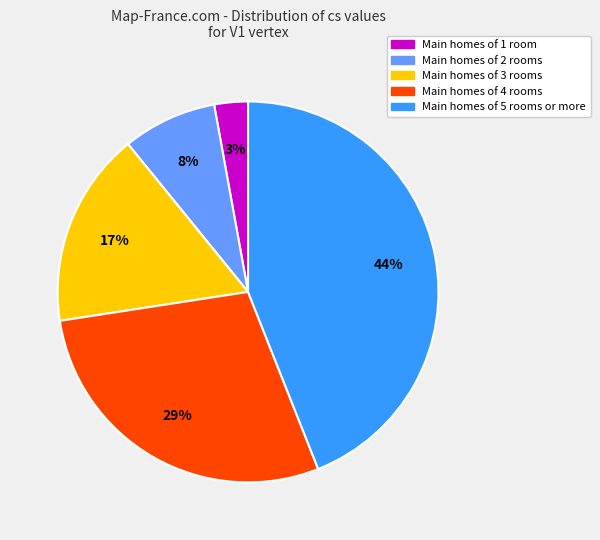

How many segments does this pie chart have?

5